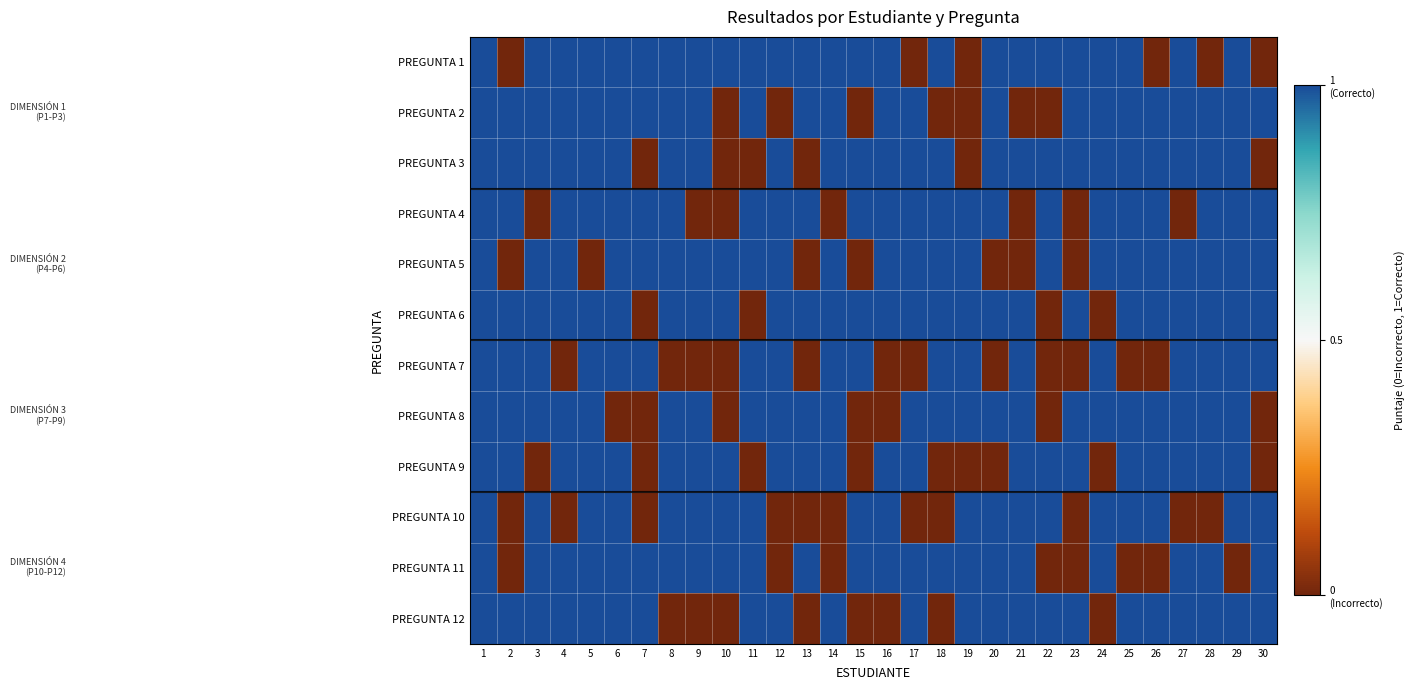

Reading left to right, transcribe all the data shown in this chart.

PREGUNTA 1: 1=1	2=0	3=1	4=1	5=1	6=1	7=1	8=1	9=1	10=1	11=1	12=1	13=1	14=1	15=1	16=1	17=0	18=1	19=0	20=1	21=1	22=1	23=1	24=1	25=1	26=0	27=1	28=0	29=1	30=0
PREGUNTA 2: 1=1	2=1	3=1	4=1	5=1	6=1	7=1	8=1	9=1	10=0	11=1	12=0	13=1	14=1	15=0	16=1	17=1	18=0	19=0	20=1	21=0	22=0	23=1	24=1	25=1	26=1	27=1	28=1	29=1	30=1
PREGUNTA 3: 1=1	2=1	3=1	4=1	5=1	6=1	7=0	8=1	9=1	10=0	11=0	12=1	13=0	14=1	15=1	16=1	17=1	18=1	19=0	20=1	21=1	22=1	23=1	24=1	25=1	26=1	27=1	28=1	29=1	30=0
PREGUNTA 4: 1=1	2=1	3=0	4=1	5=1	6=1	7=1	8=1	9=0	10=0	11=1	12=1	13=1	14=0	15=1	16=1	17=1	18=1	19=1	20=1	21=0	22=1	23=0	24=1	25=1	26=1	27=0	28=1	29=1	30=1
PREGUNTA 5: 1=1	2=0	3=1	4=1	5=0	6=1	7=1	8=1	9=1	10=1	11=1	12=1	13=0	14=1	15=0	16=1	17=1	18=1	19=1	20=0	21=0	22=1	23=0	24=1	25=1	26=1	27=1	28=1	29=1	30=1
PREGUNTA 6: 1=1	2=1	3=1	4=1	5=1	6=1	7=0	8=1	9=1	10=1	11=0	12=1	13=1	14=1	15=1	16=1	17=1	18=1	19=1	20=1	21=1	22=0	23=1	24=0	25=1	26=1	27=1	28=1	29=1	30=1
PREGUNTA 7: 1=1	2=1	3=1	4=0	5=1	6=1	7=1	8=0	9=0	10=0	11=1	12=1	13=0	14=1	15=1	16=0	17=0	18=1	19=1	20=0	21=1	22=0	23=0	24=1	25=0	26=0	27=1	28=1	29=1	30=1
PREGUNTA 8: 1=1	2=1	3=1	4=1	5=1	6=0	7=0	8=1	9=1	10=0	11=1	12=1	13=1	14=1	15=0	16=0	17=1	18=1	19=1	20=1	21=1	22=0	23=1	24=1	25=1	26=1	27=1	28=1	29=1	30=0
PREGUNTA 9: 1=1	2=1	3=0	4=1	5=1	6=1	7=0	8=1	9=1	10=1	11=0	12=1	13=1	14=1	15=0	16=1	17=1	18=0	19=0	20=0	21=1	22=1	23=1	24=0	25=1	26=1	27=1	28=1	29=1	30=0
PREGUNTA 10: 1=1	2=0	3=1	4=0	5=1	6=1	7=0	8=1	9=1	10=1	11=1	12=0	13=0	14=0	15=1	16=1	17=0	18=0	19=1	20=1	21=1	22=1	23=0	24=1	25=1	26=1	27=0	28=0	29=1	30=1
PREGUNTA 11: 1=1	2=0	3=1	4=1	5=1	6=1	7=1	8=1	9=1	10=1	11=1	12=0	13=1	14=0	15=1	16=1	17=1	18=1	19=1	20=1	21=1	22=0	23=0	24=1	25=0	26=0	27=1	28=1	29=0	30=1
PREGUNTA 12: 1=1	2=1	3=1	4=1	5=1	6=1	7=1	8=0	9=0	10=0	11=1	12=1	13=0	14=1	15=0	16=0	17=1	18=0	19=1	20=1	21=1	22=1	23=1	24=0	25=1	26=1	27=1	28=1	29=1	30=1